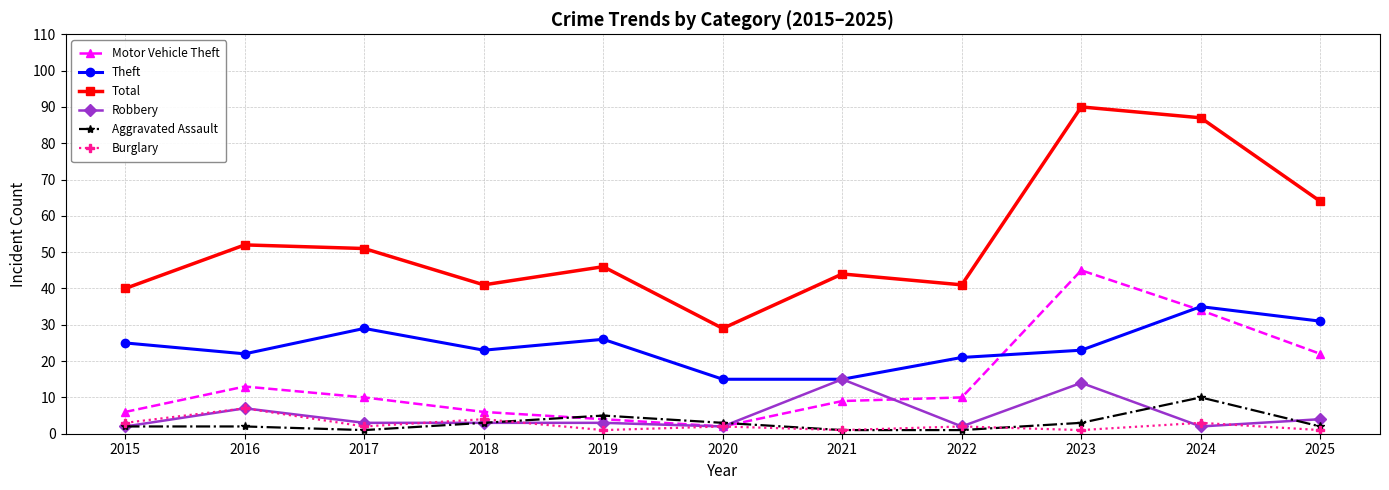

What is the difference between the Total values at 2018 and 2019?

5